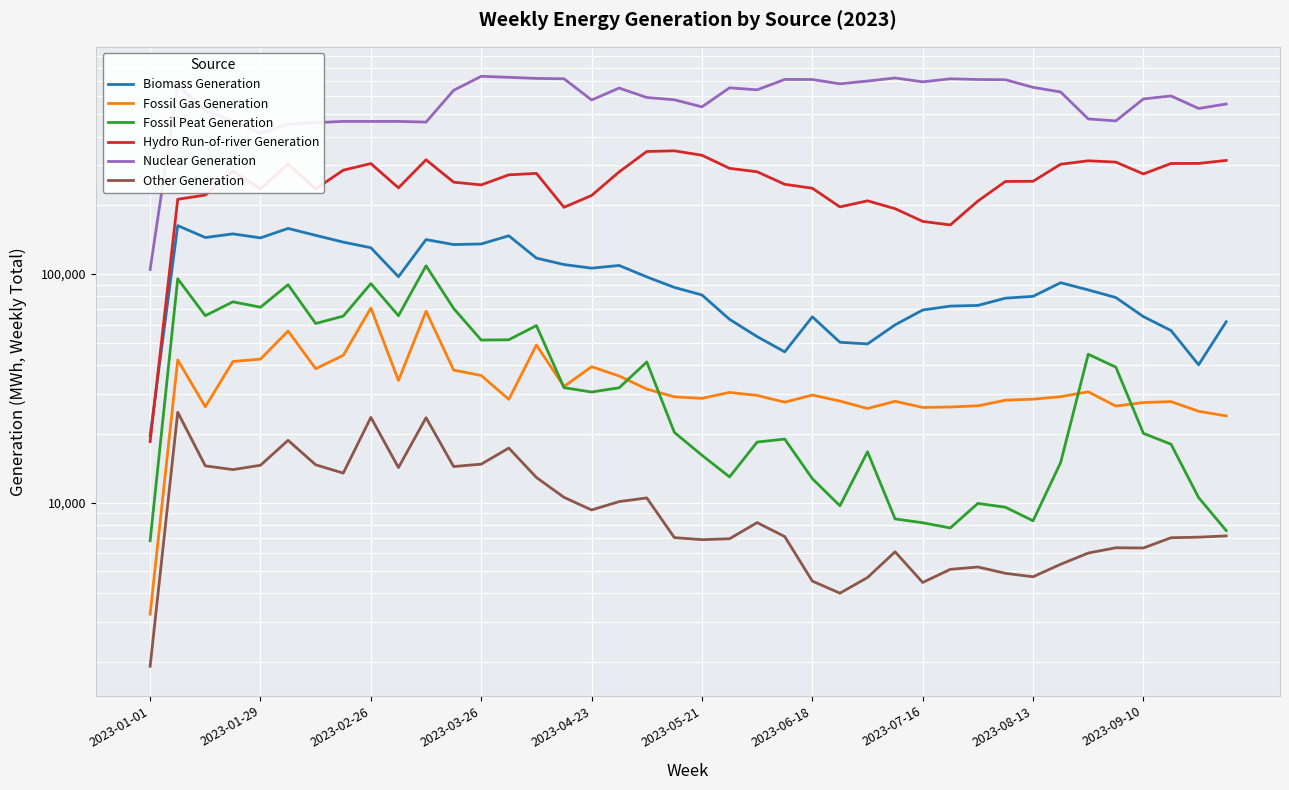

True or false: Hydro Run-of-river Generation has a value of 220871.0 at 2023-04-23.

True